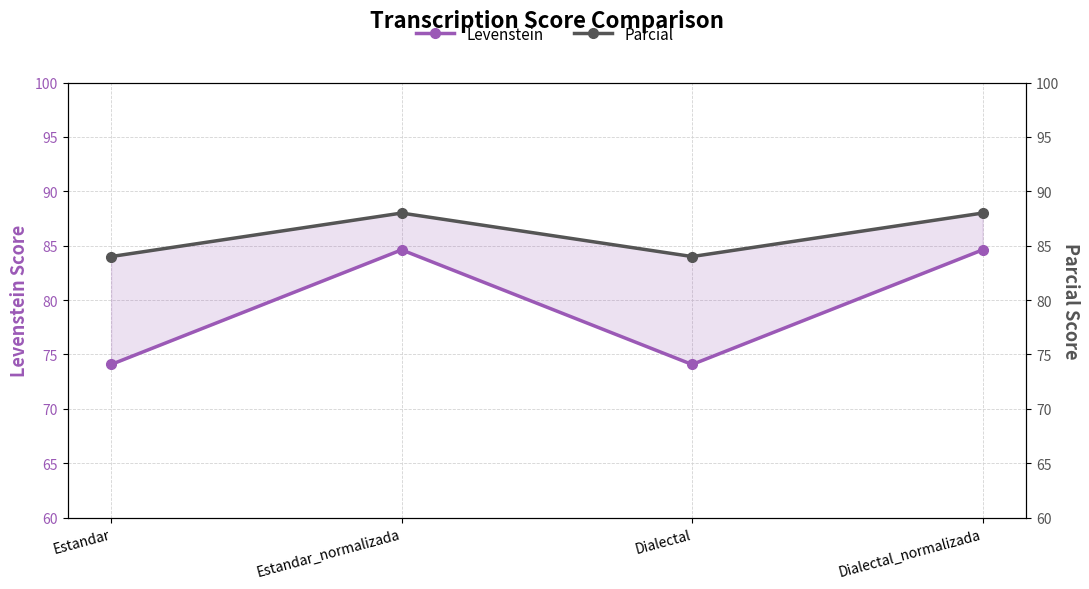

Is it true that Levenstein equals 131.6 at Estandar_normalizada?

False